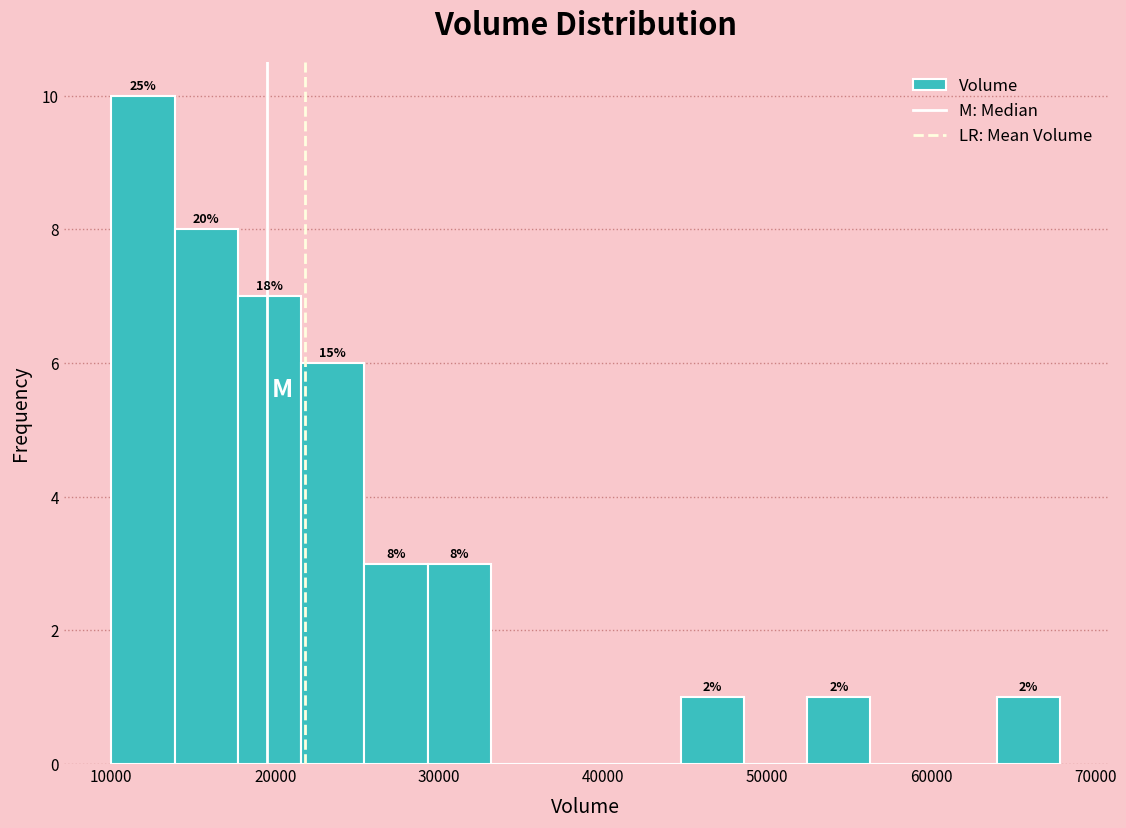

Read against the x-axis, roughly where is the centre of the tallest bar?

12000